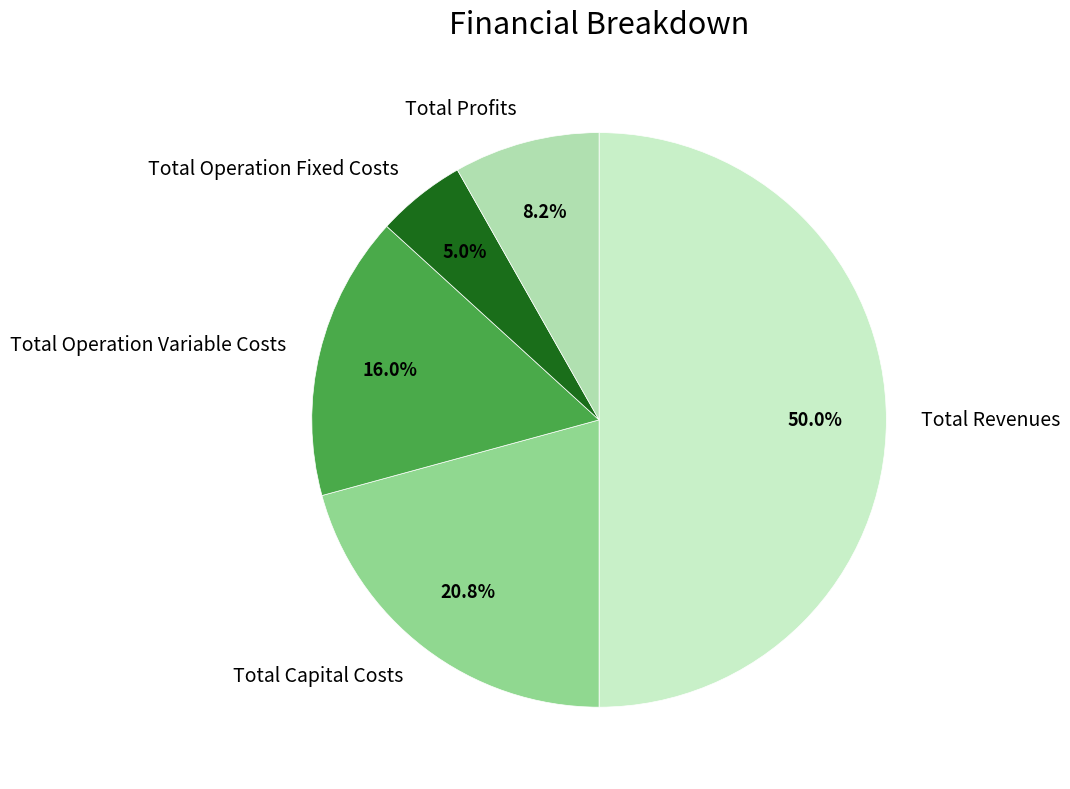

To the nearest percent, what is the difference between the largest and smallest slice percentages?

45%